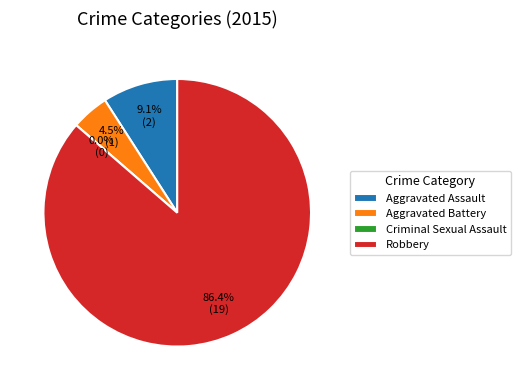

Do Robbery and Criminal Sexual Assault together represent more than half of the pie?

Yes